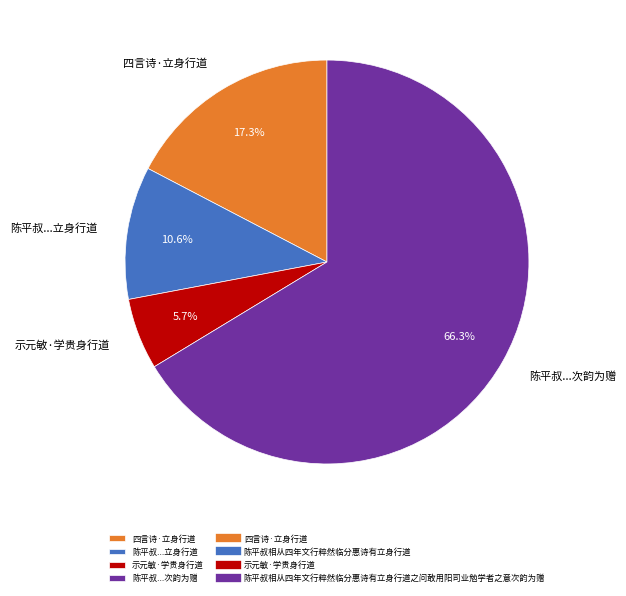

What percentage is NOT represented by 四言诗·立身行道?

82.7%